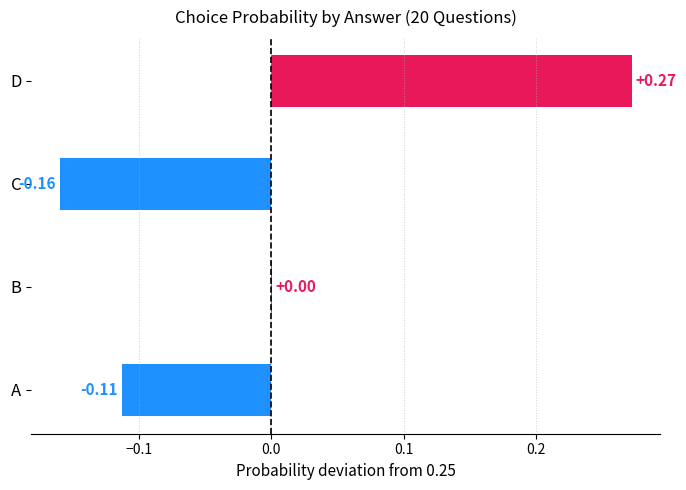

Which category has the highest value across all series?

D